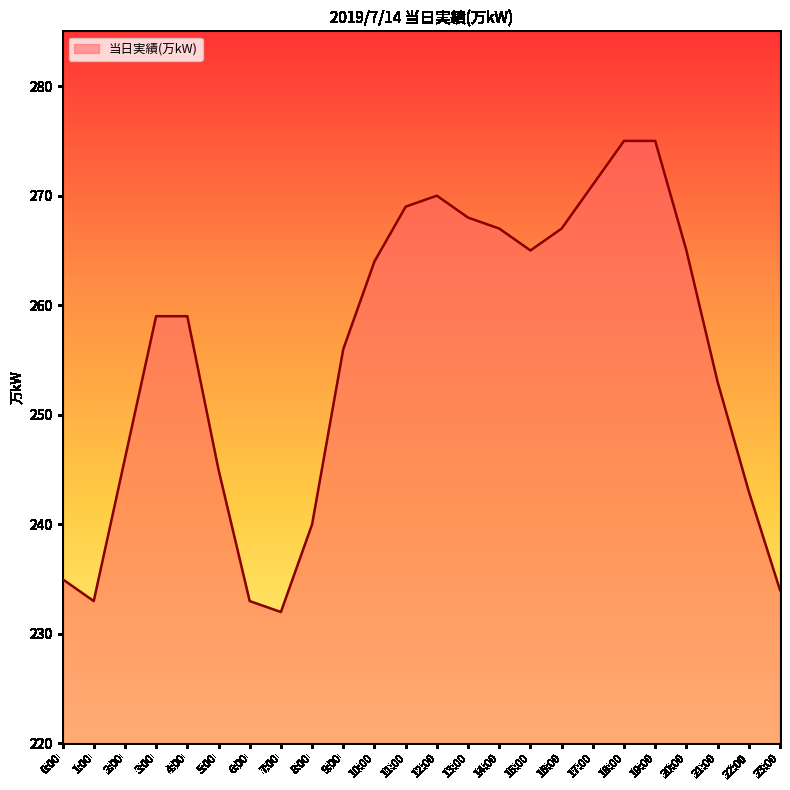

Where is the first local minimum?

1:00